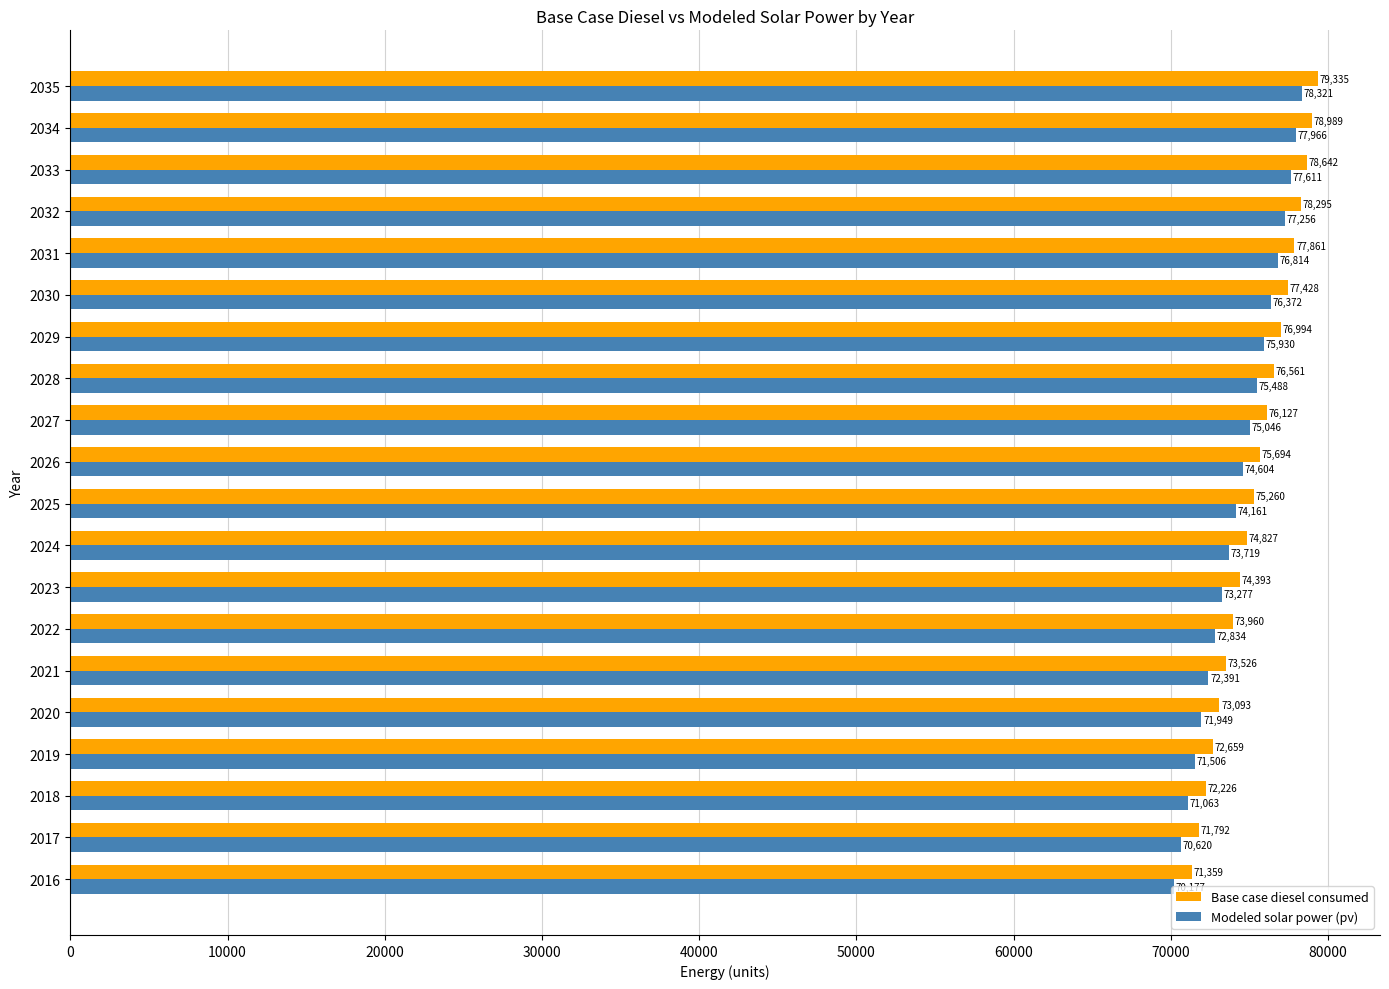

What are all the series names shown in the legend?

Base case diesel consumed, Modeled solar power (pv)